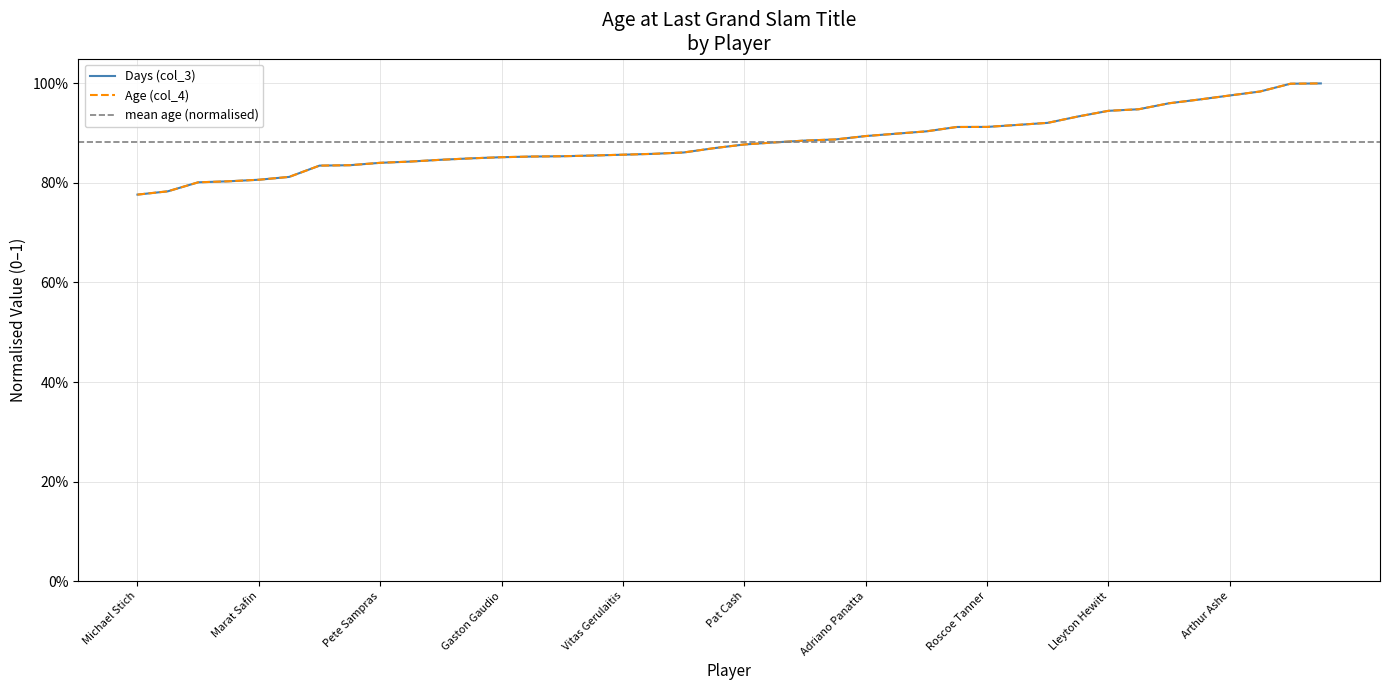

Count the number of categories in the chart.

40